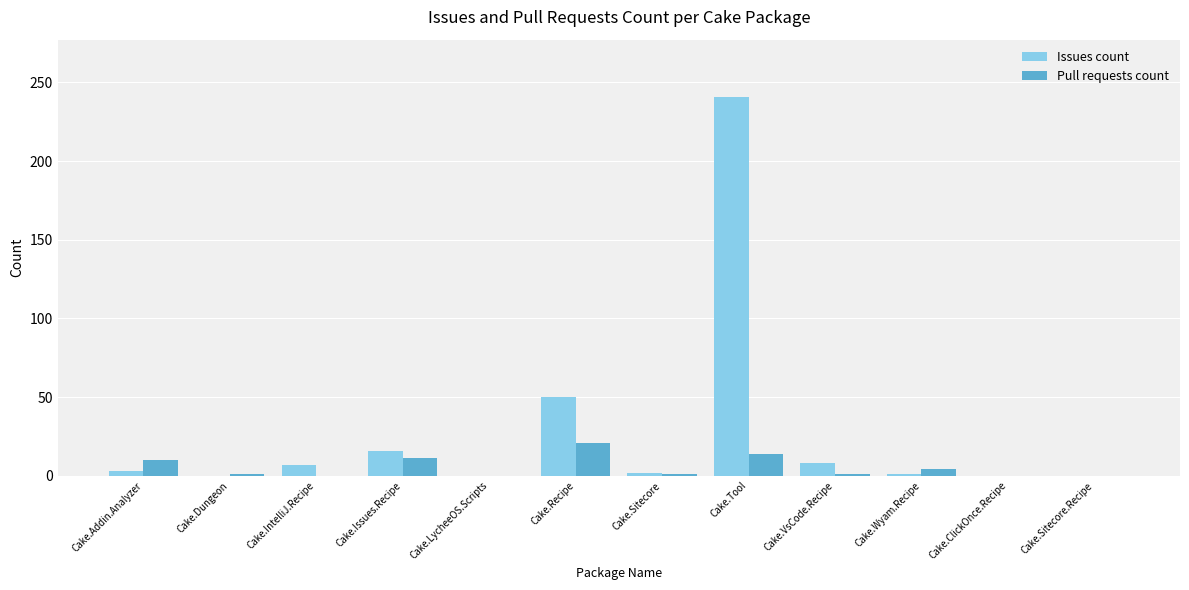

How many groups of bars are there?

12